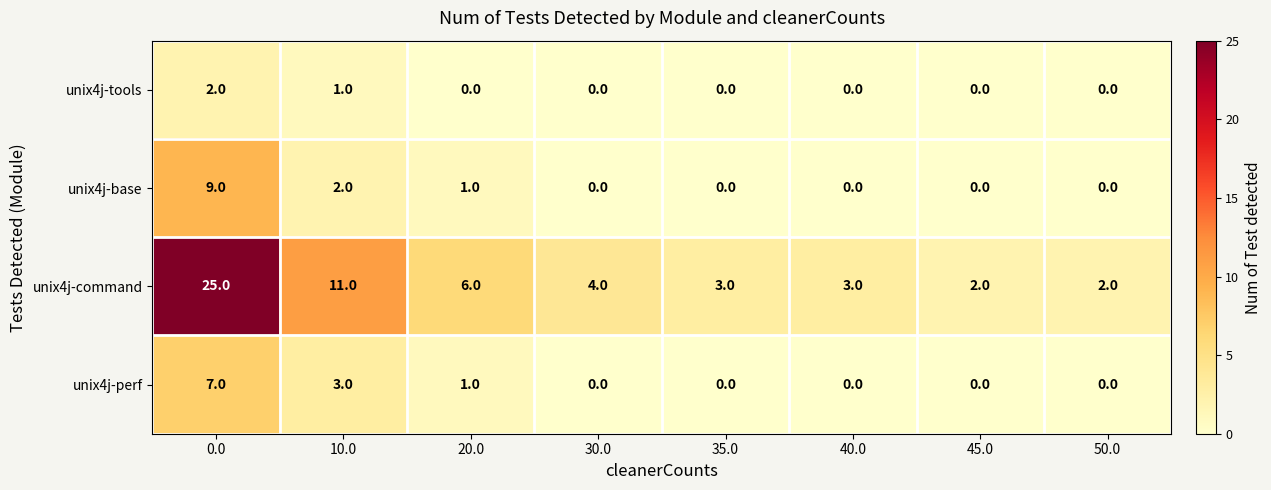

True or false: unix4j-tools has a value of -1 at 40.0.

False